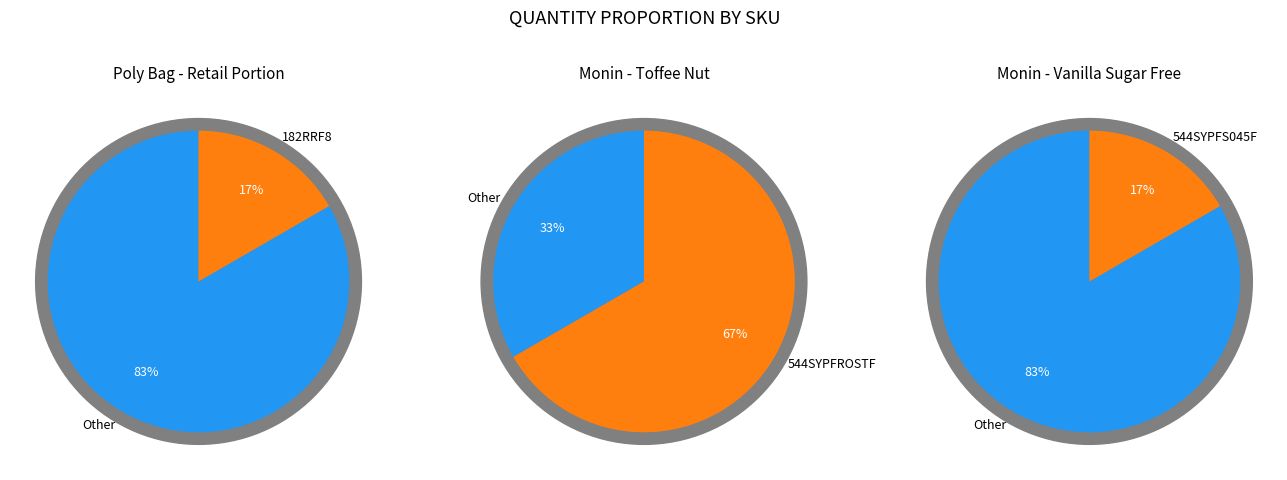

To the nearest percent, what is the combined percentage of 182RRF8 and 544SYPFS045F?

33%